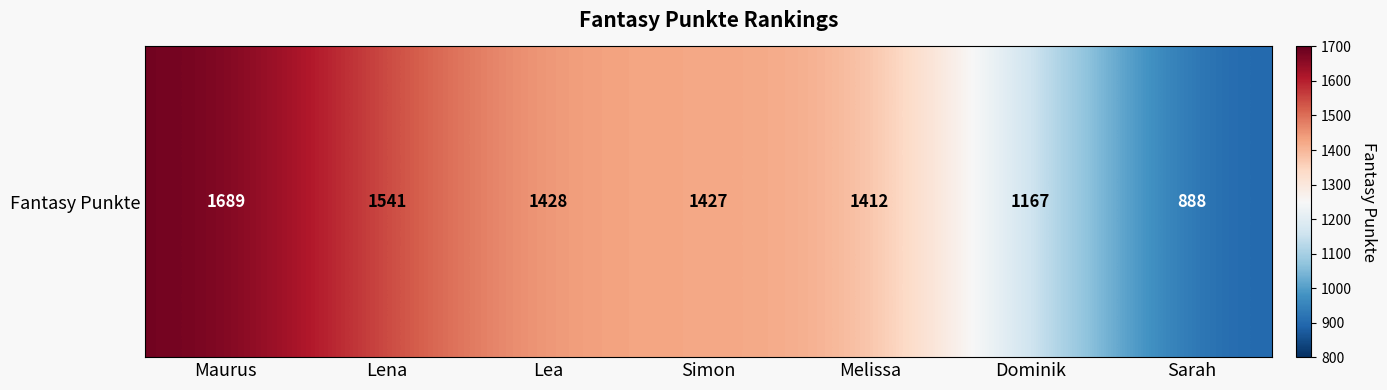

Count the number of data series in this chart.

1